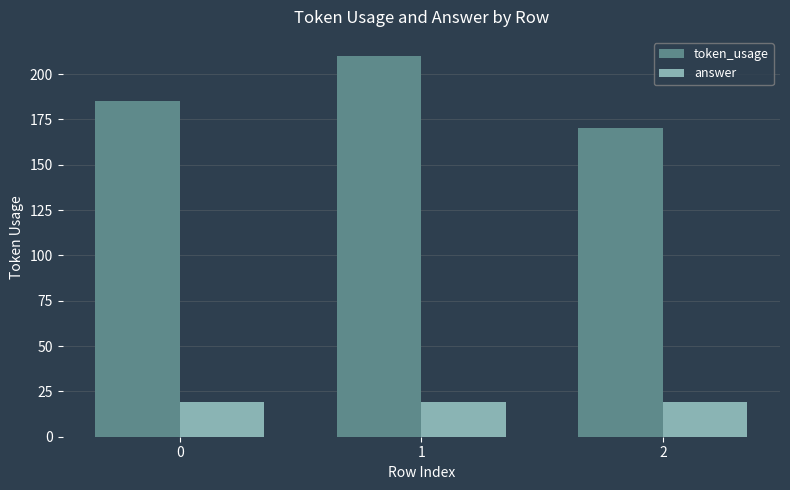

At which category is the sum across all series the highest?

1